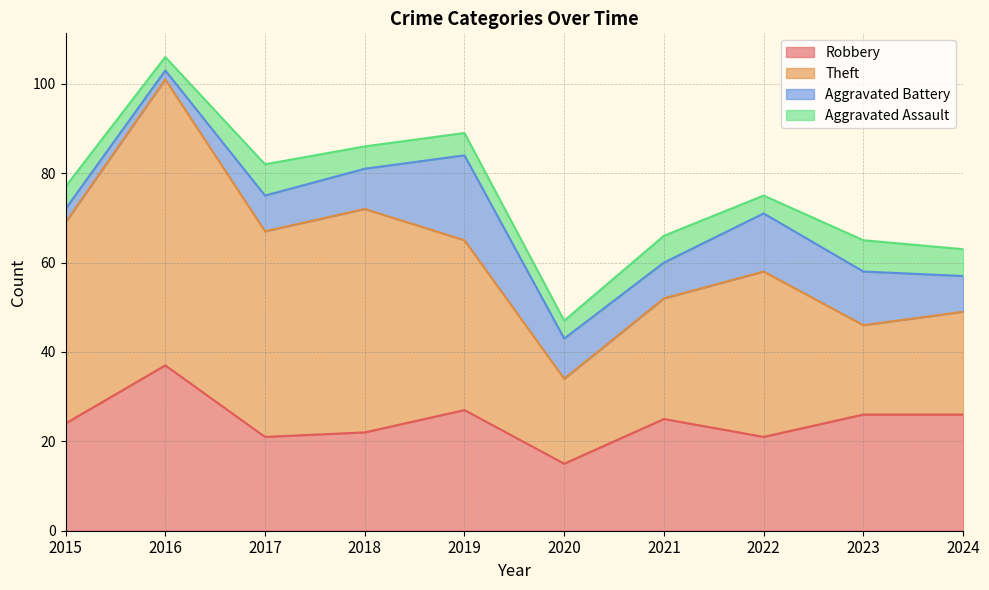

How many data points in Theft are less than 38?

5